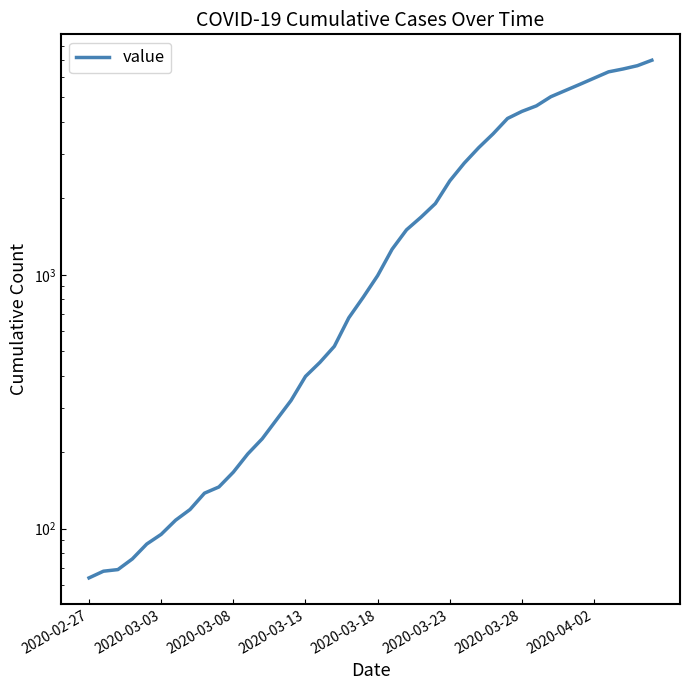

Which label corresponds to the smallest value in the chart?

2020-02-27